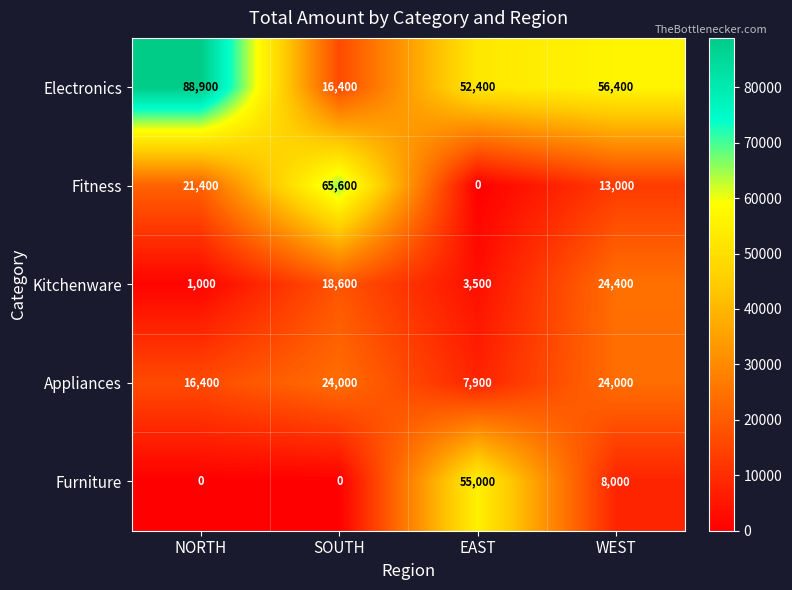

At which label is Furniture closest to 27500?

WEST